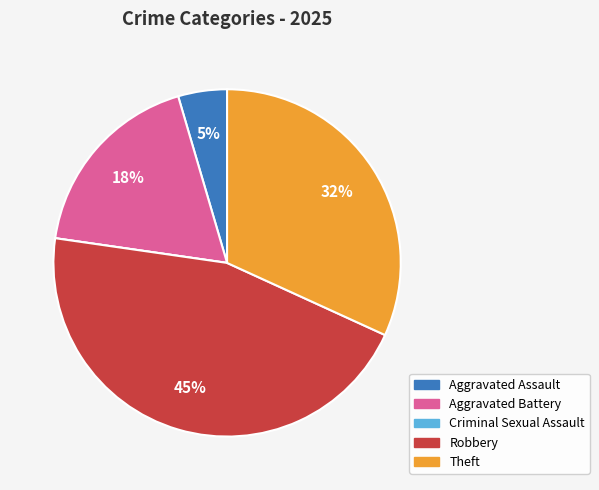

What is the largest slice in the pie chart?

Robbery